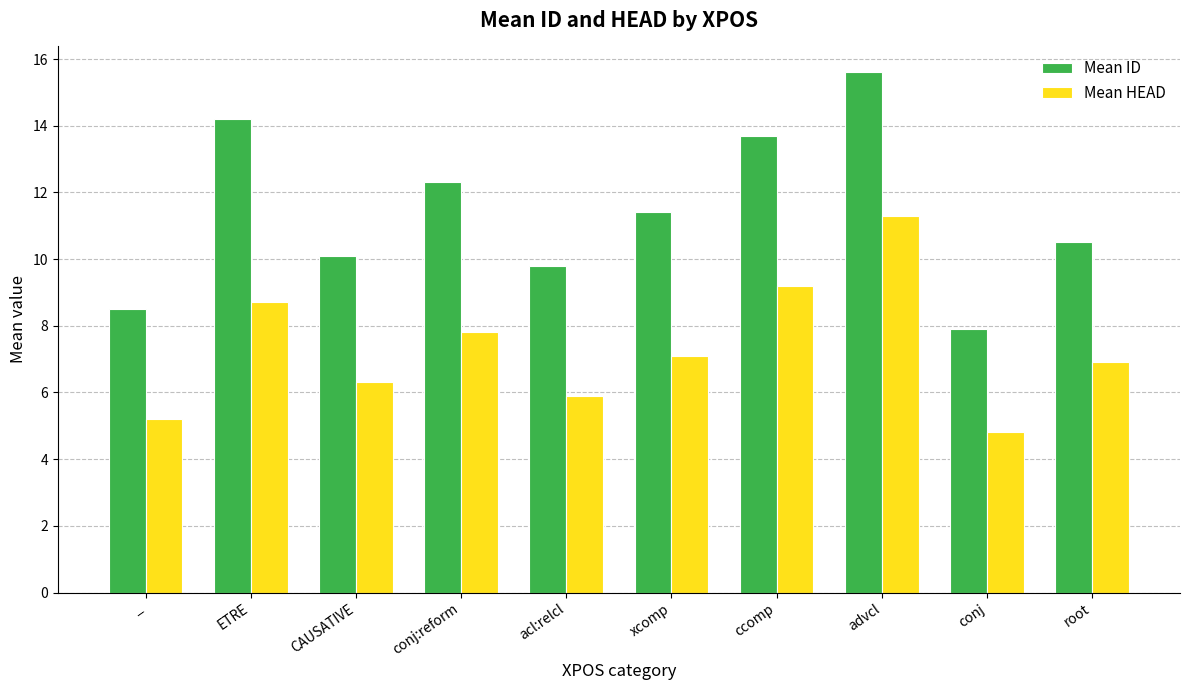

What is the sum of the Mean ID values at conj:reform and acl:relcl?

22.1